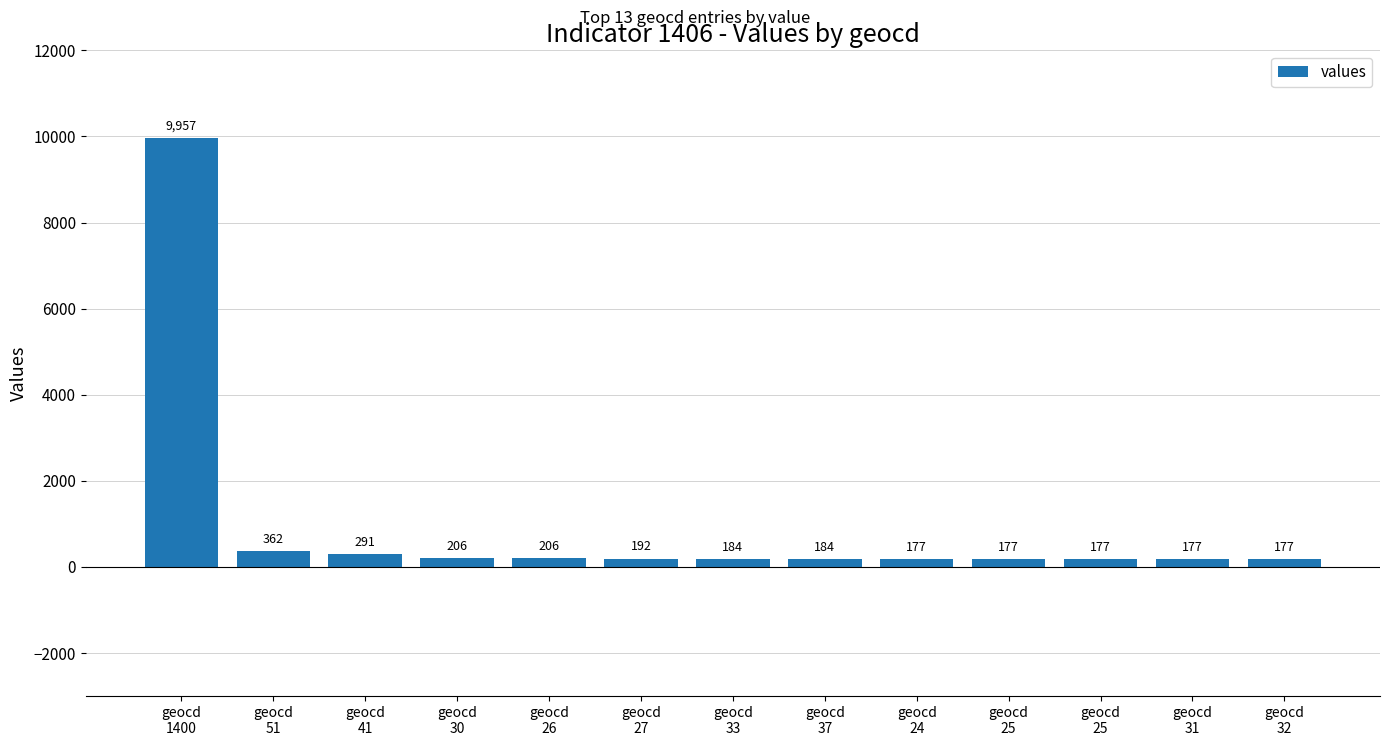

Are the bars horizontal?

No